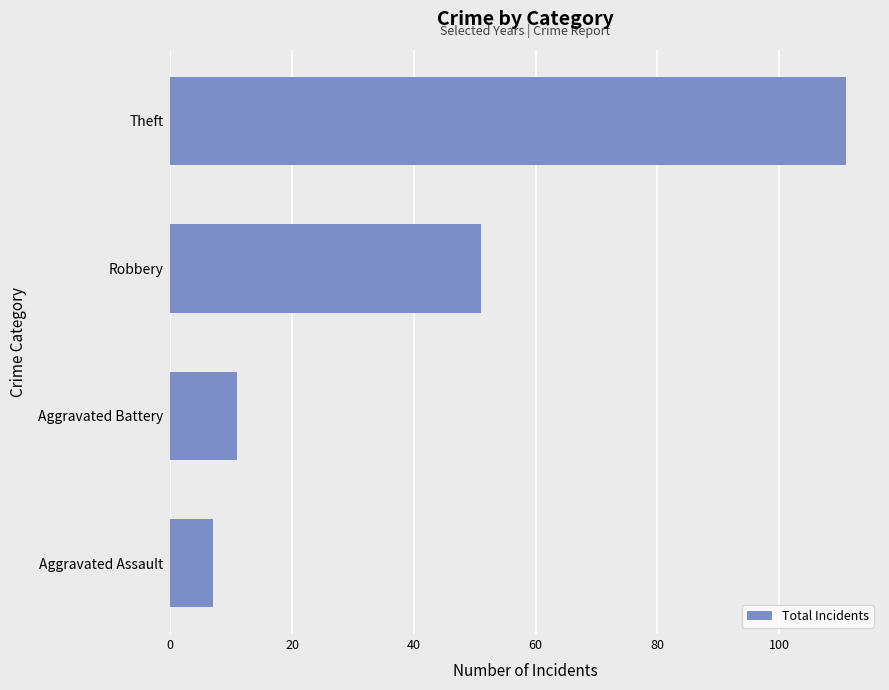

What is the average value?

45